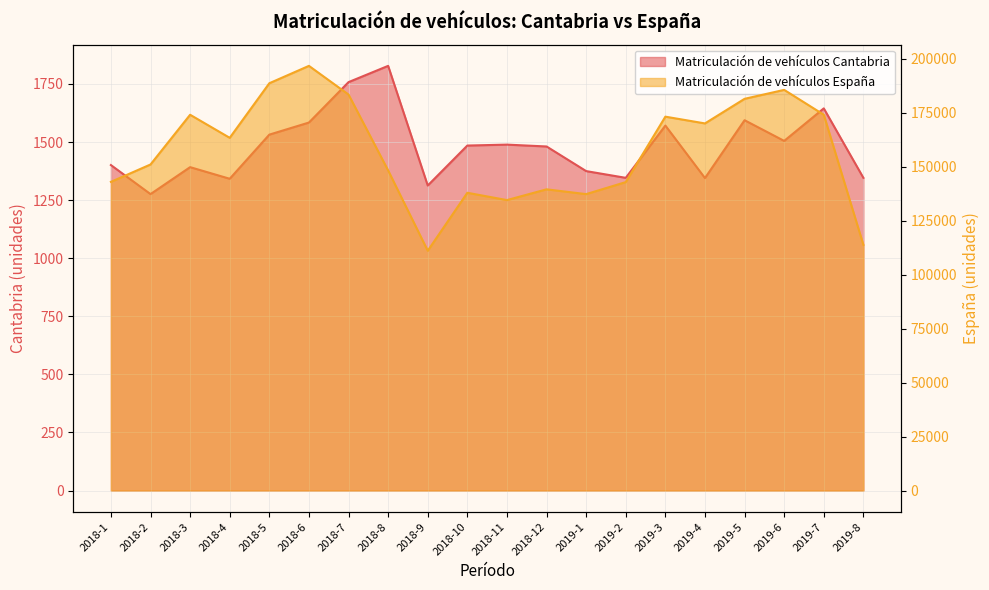

At which category is the sum across all series the highest?

2018-6